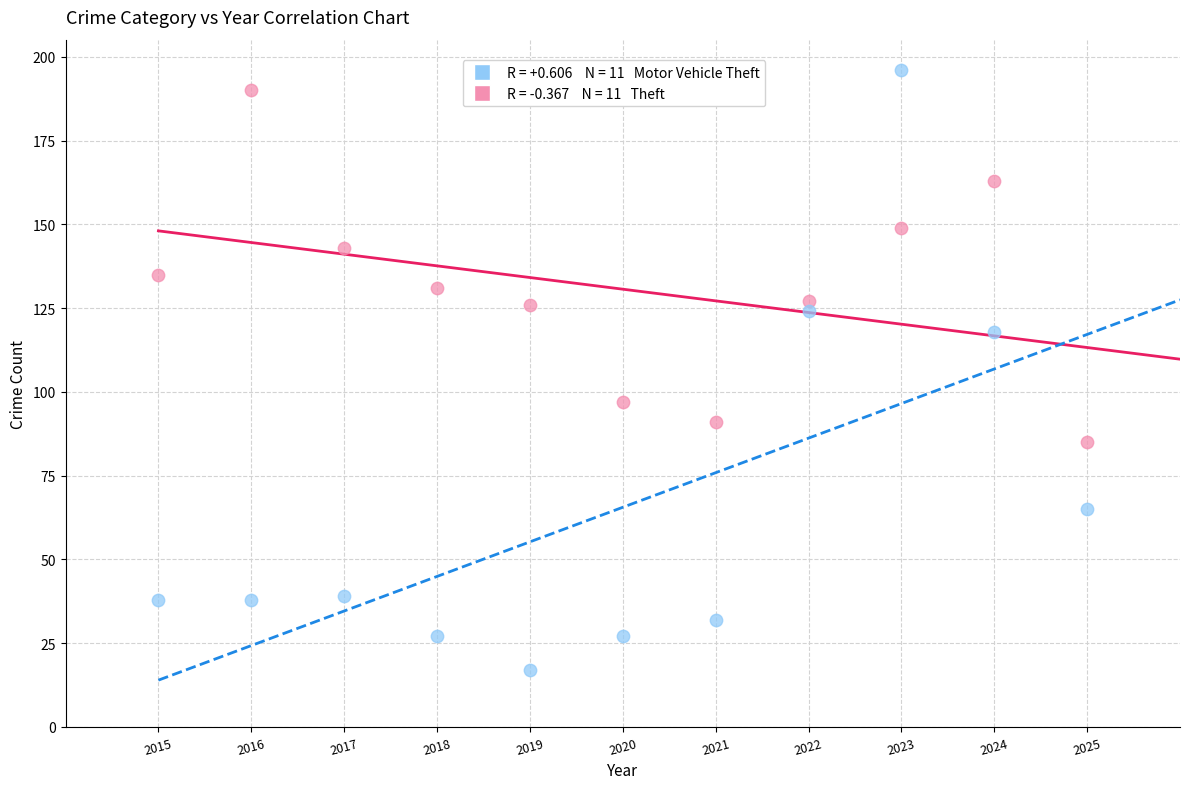

Across all data points, what is the range of Y values (max minus min)?

179